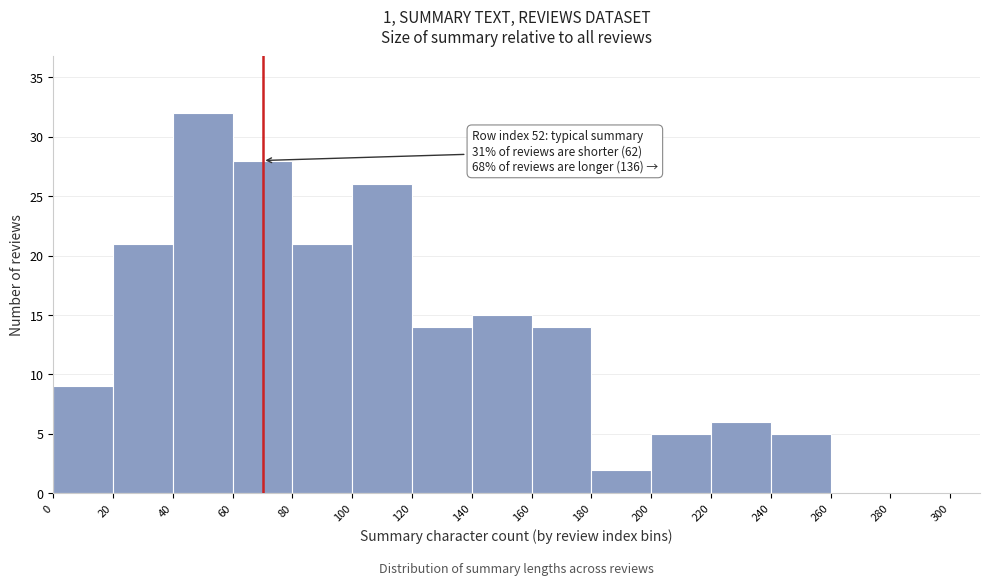

Over which range of the x-axis is the bar tallest?

40 to 60